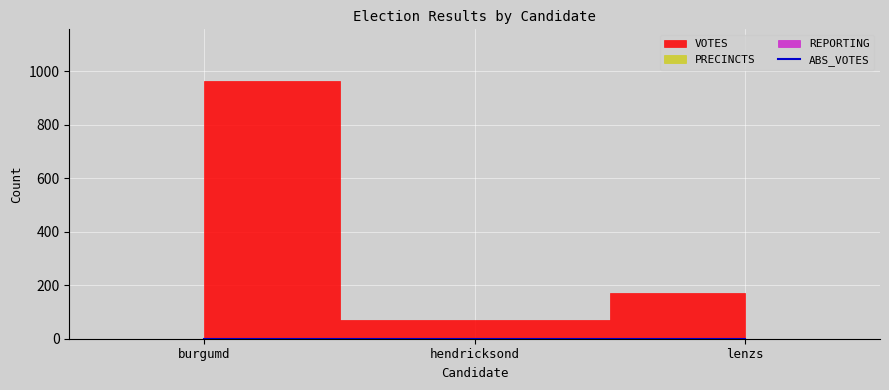

List the series in order of their peak value, highest first.

VOTES, REPORTING, PRECINCTS, ABS_VOTES